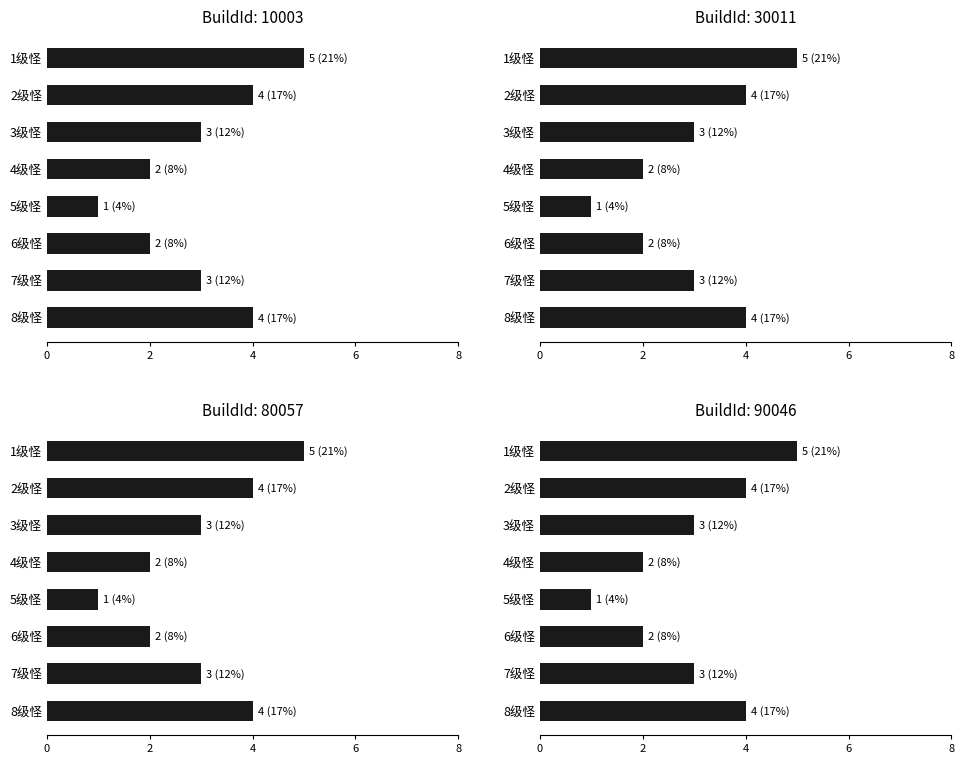

What is the difference between the maximum and minimum values in the 10003 series?

4